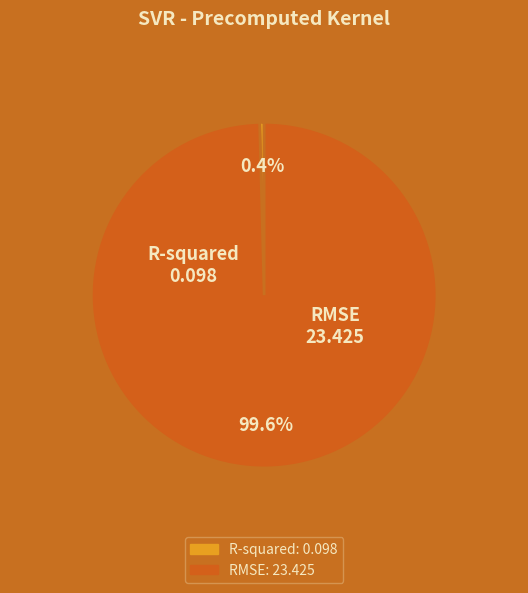

What is the majority slice?

RMSE